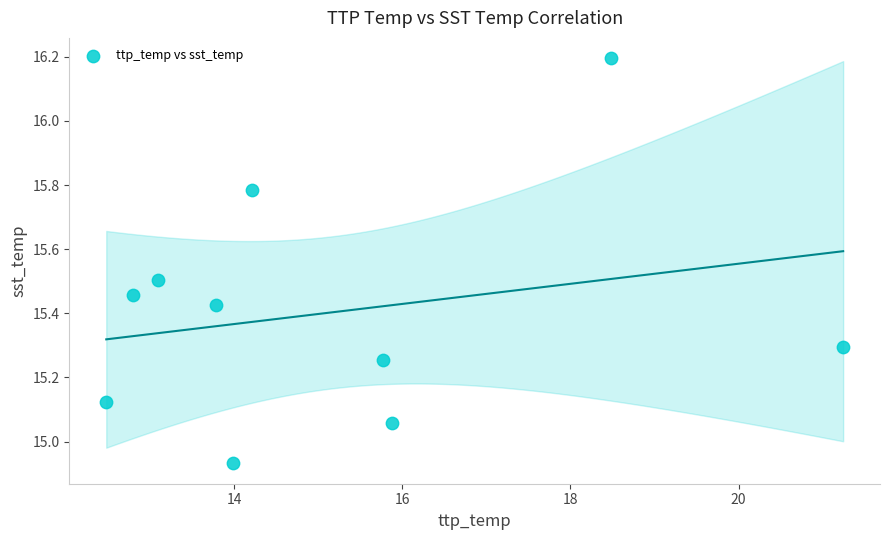

What is the average X value?

15.2